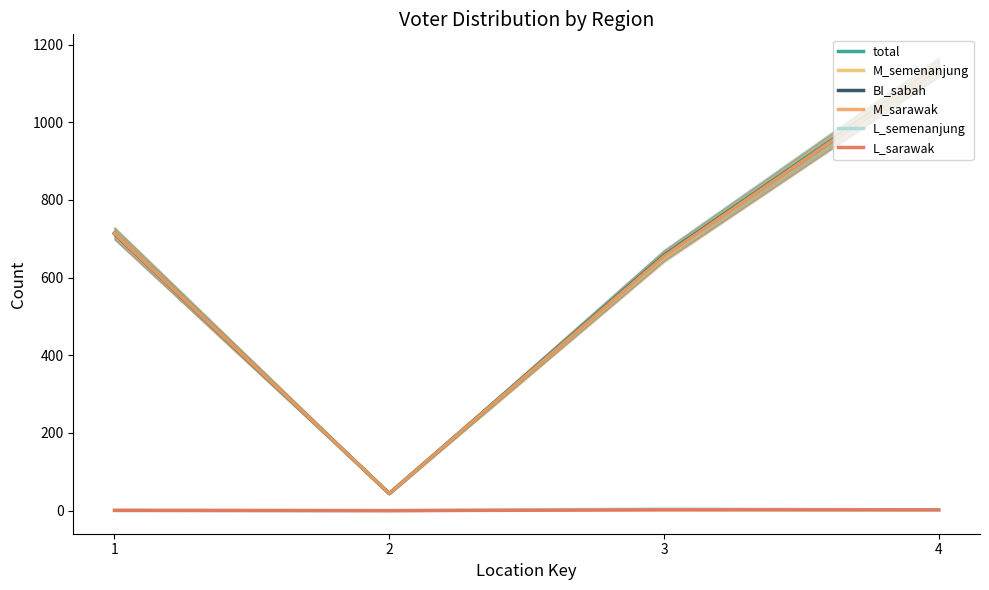

How many lines are shown in the chart?

6